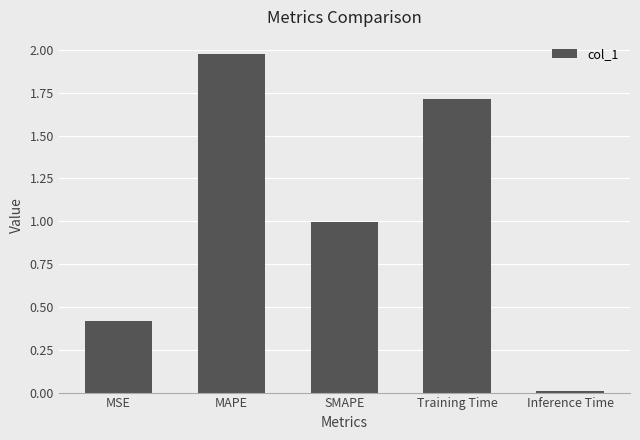

The value at Training Time is 3.0. True or false?

False